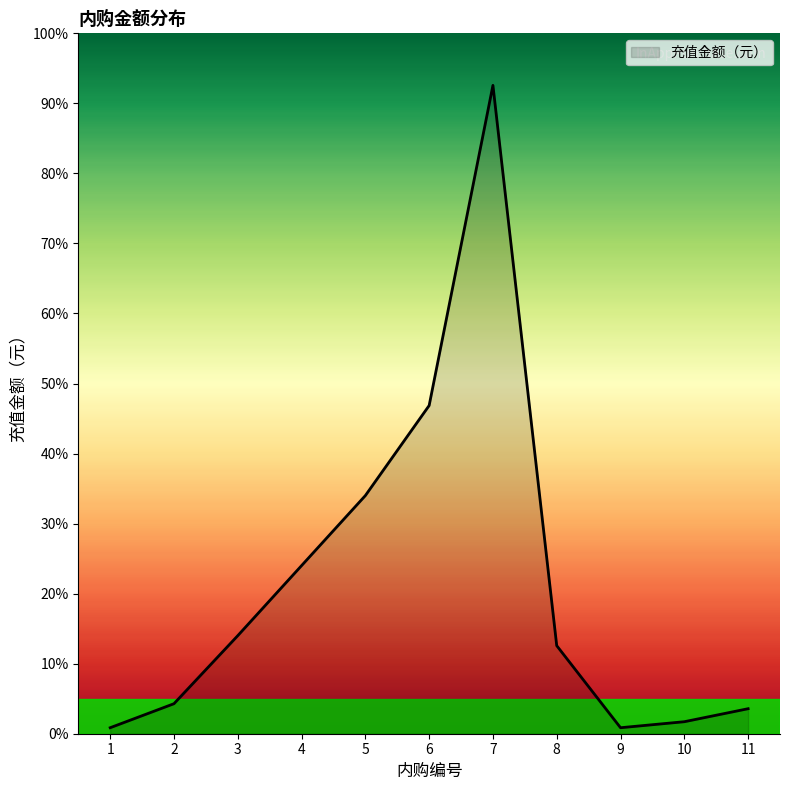

What is the sum of the values at 3 and 5?

48.0